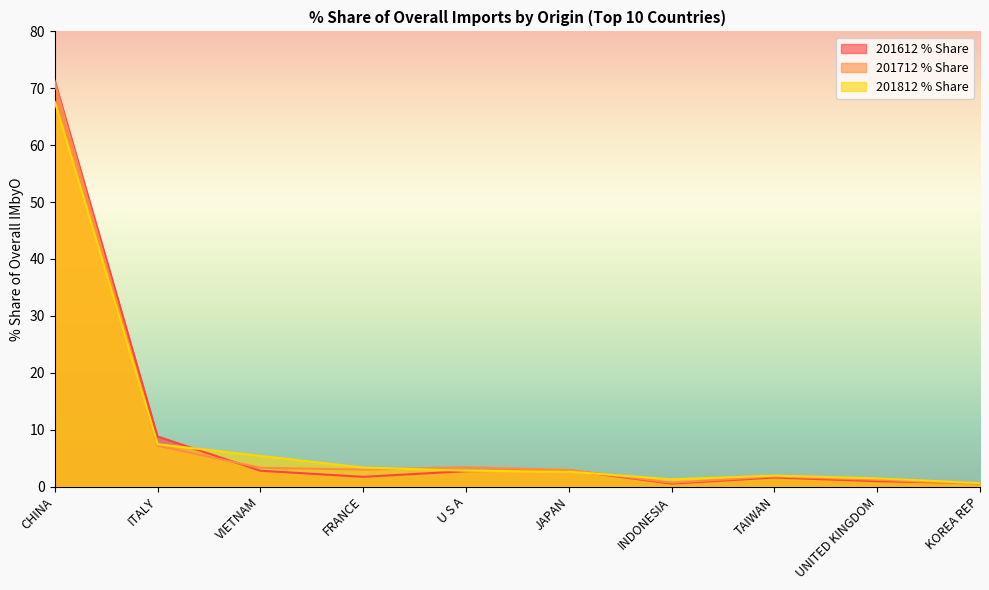

How many lines are shown in the chart?

3